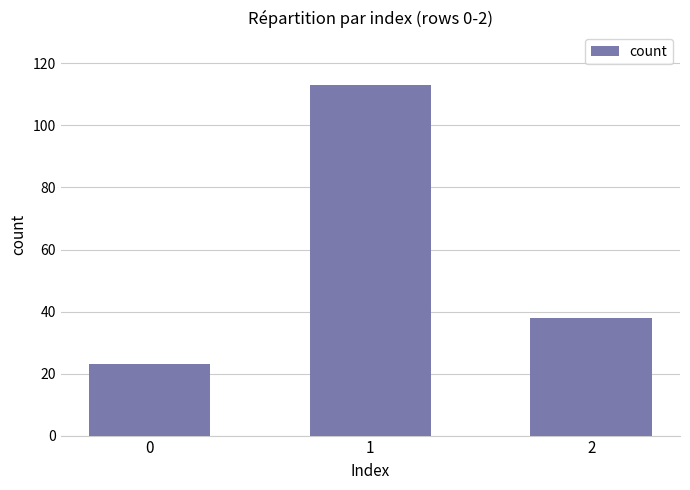

What is the change in value from 0 to 2?

+15